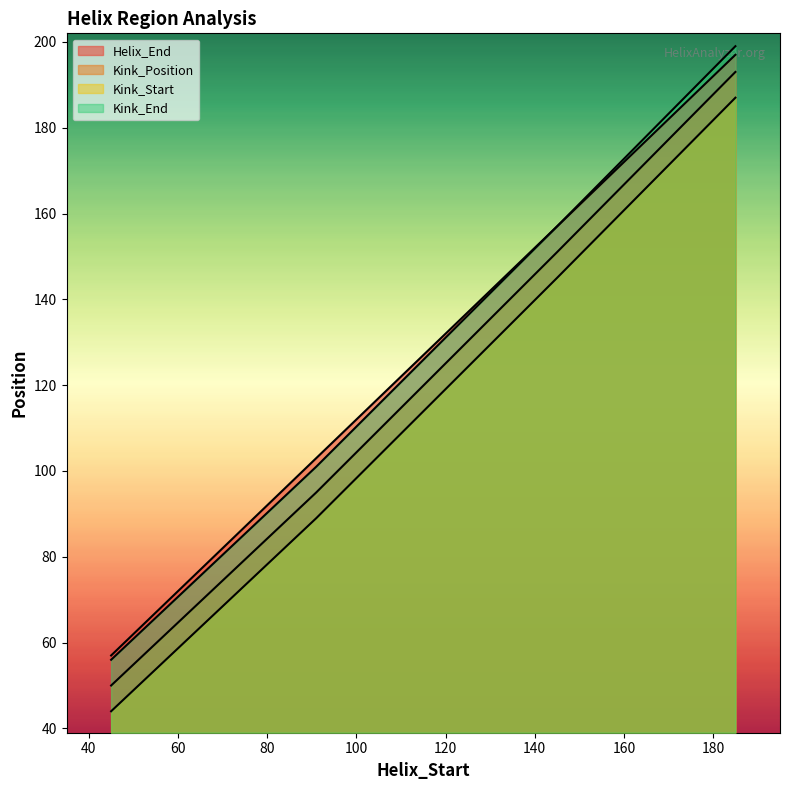

Which category has the highest value in the Kink_End series?

185